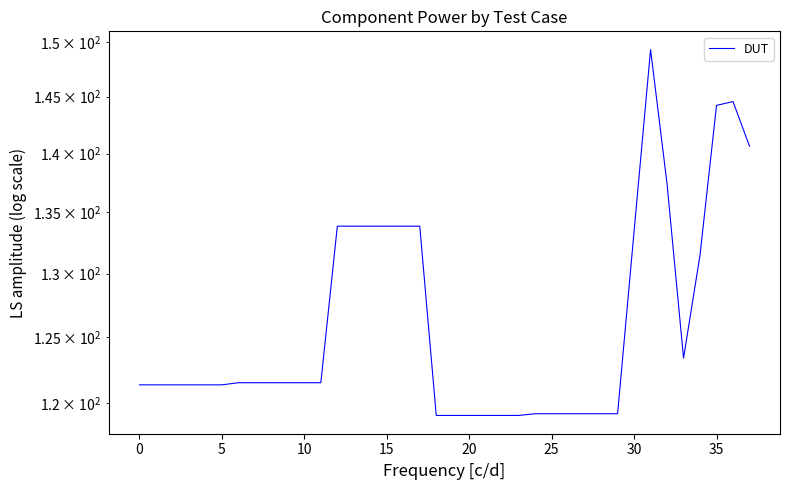

How many values exceed 121?

26